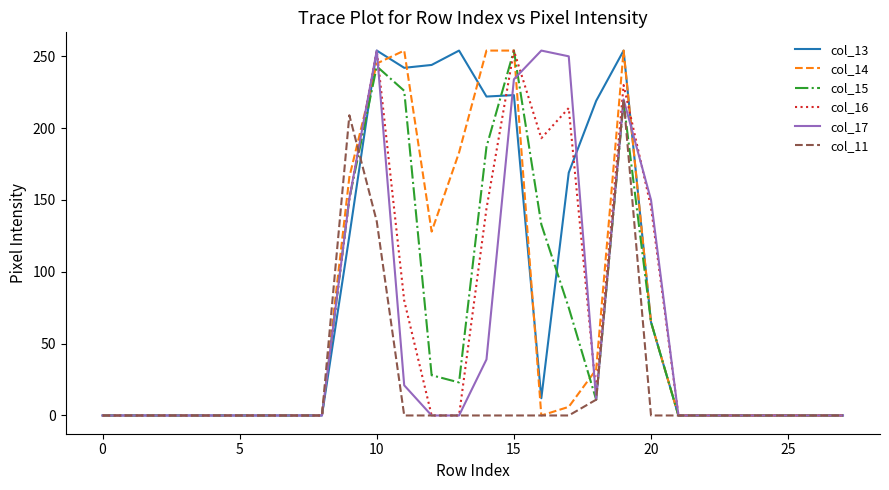

In col_17, how many points are higher than both neighbors (excluding endpoints)?

3